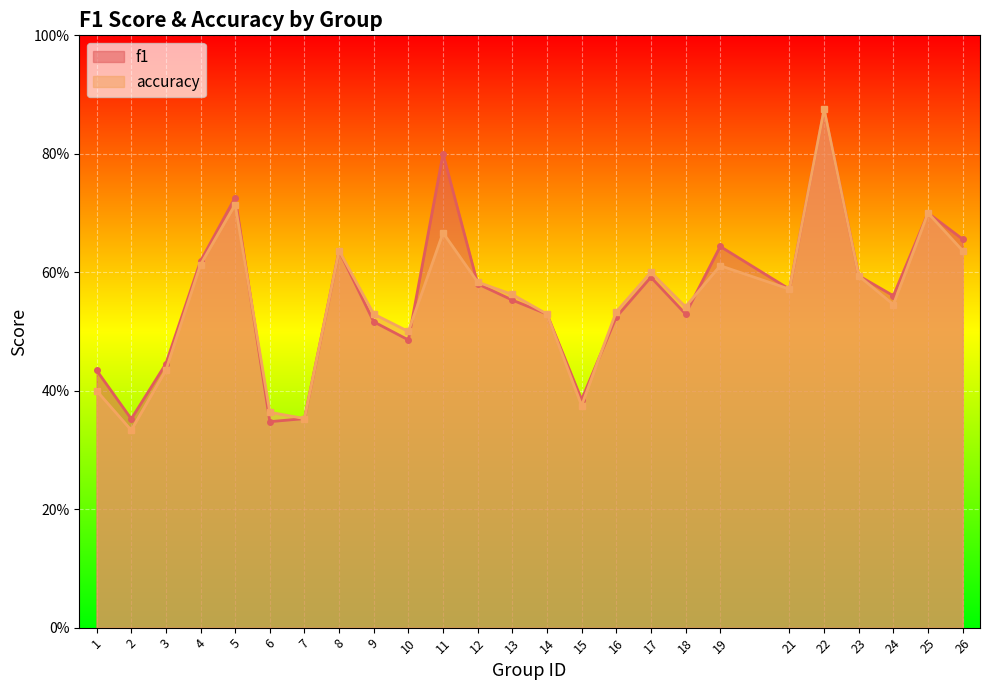

Where is f1 nearest to the value 0?

6